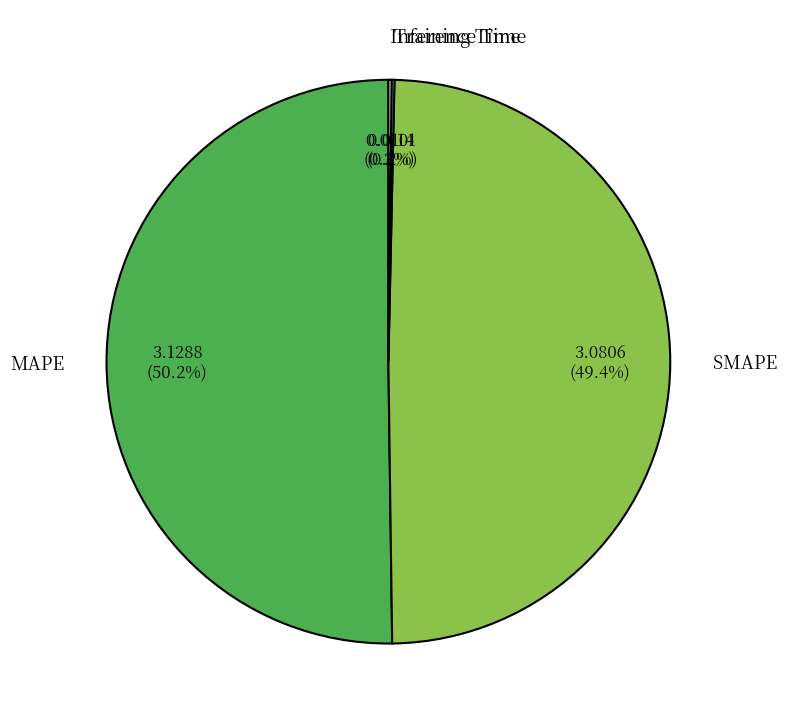

What is the largest slice in the pie chart?

MAPE